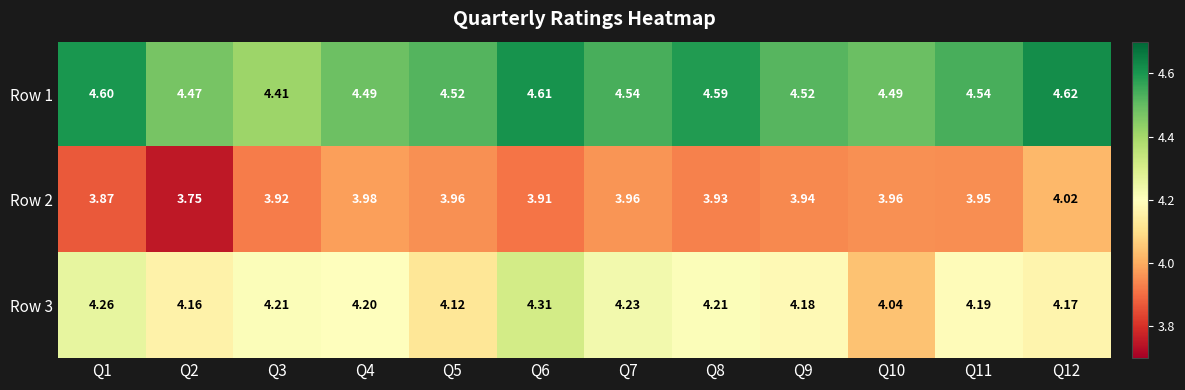

Is the value of Row 1 at Q10 greater than the value of Row 2 at Q11?

Yes